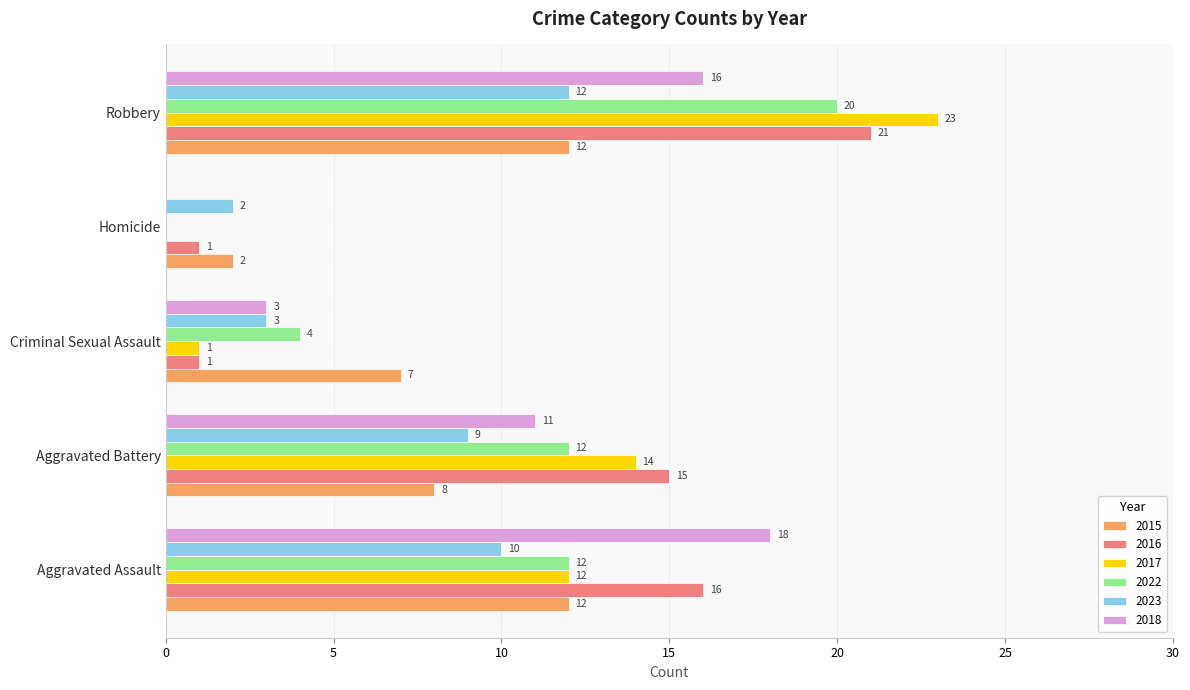

What is the sum of the 2016 values at Aggravated Battery and Homicide?

16